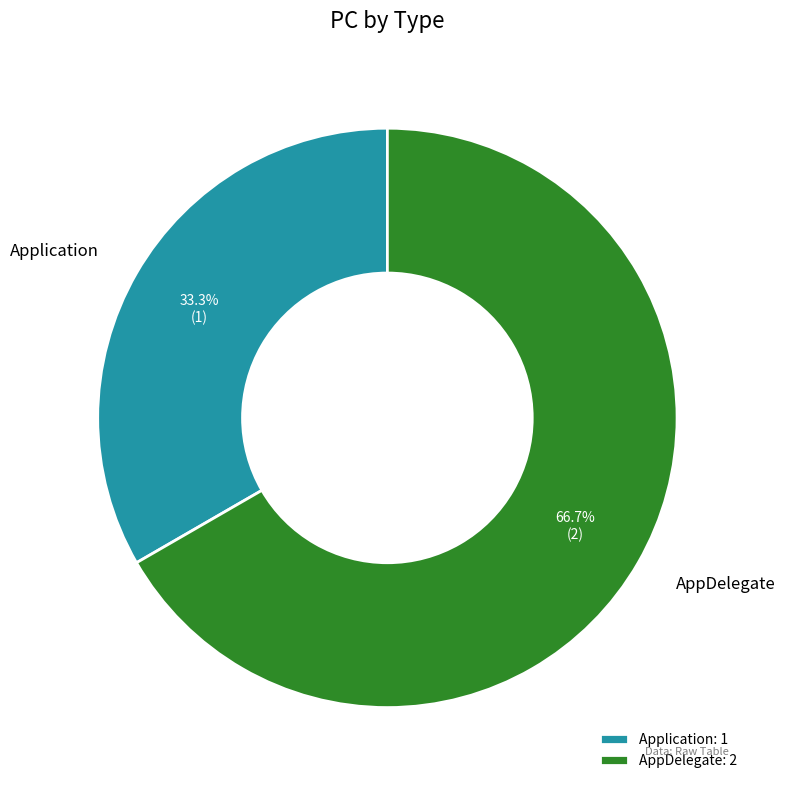

Rank the categories by value from lowest to highest.

Application, AppDelegate